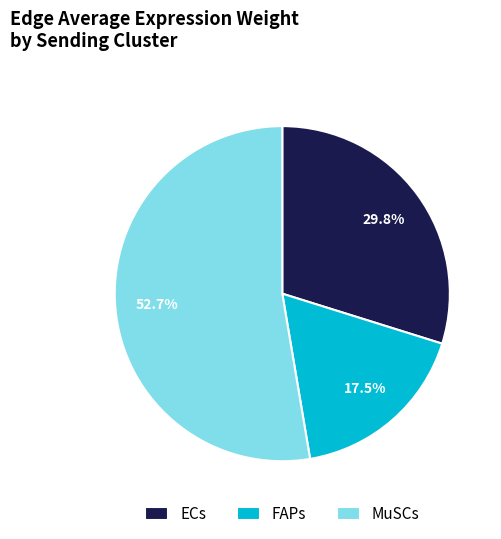

To the nearest percent, what is the combined percentage of FAPs and MuSCs?

70%